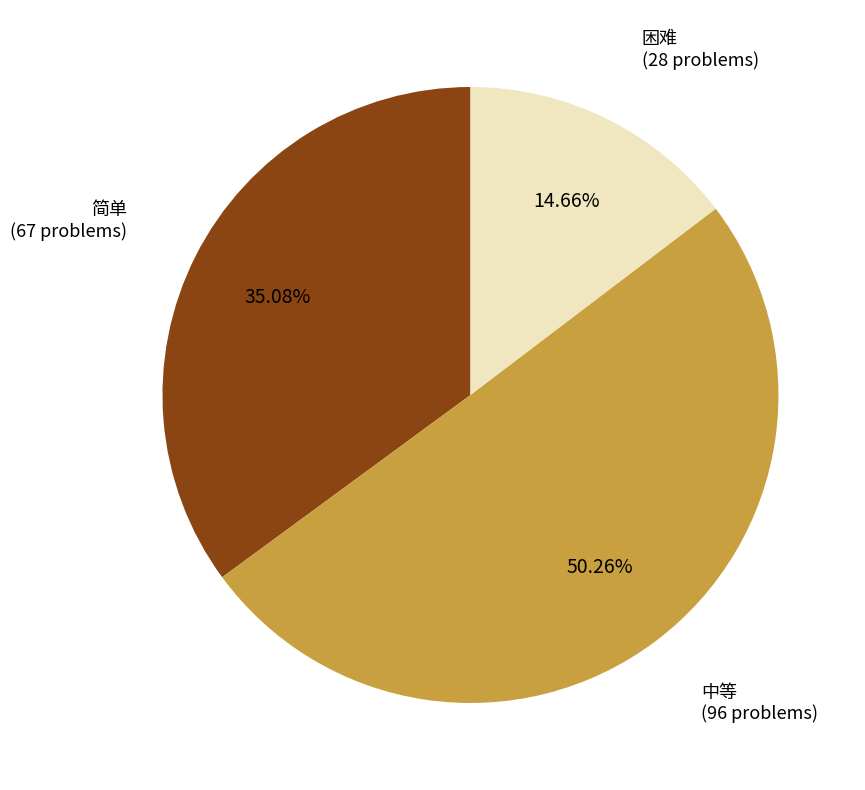

To the nearest percent, what is the average slice percentage?

33%